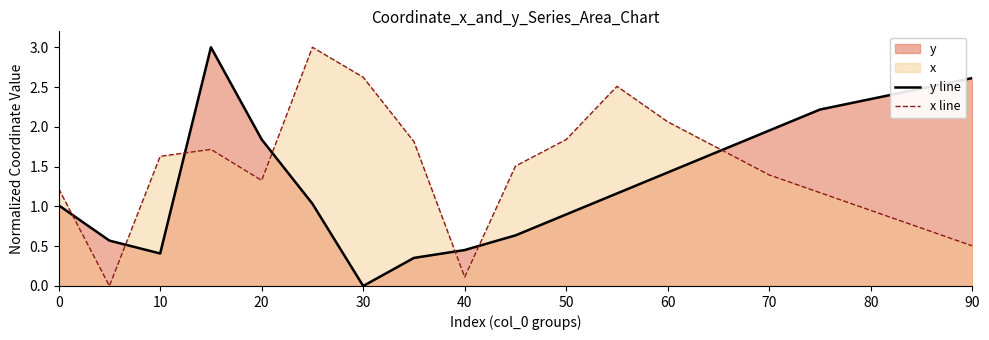

The x line series shows 1.4 at 70. True or false?

True